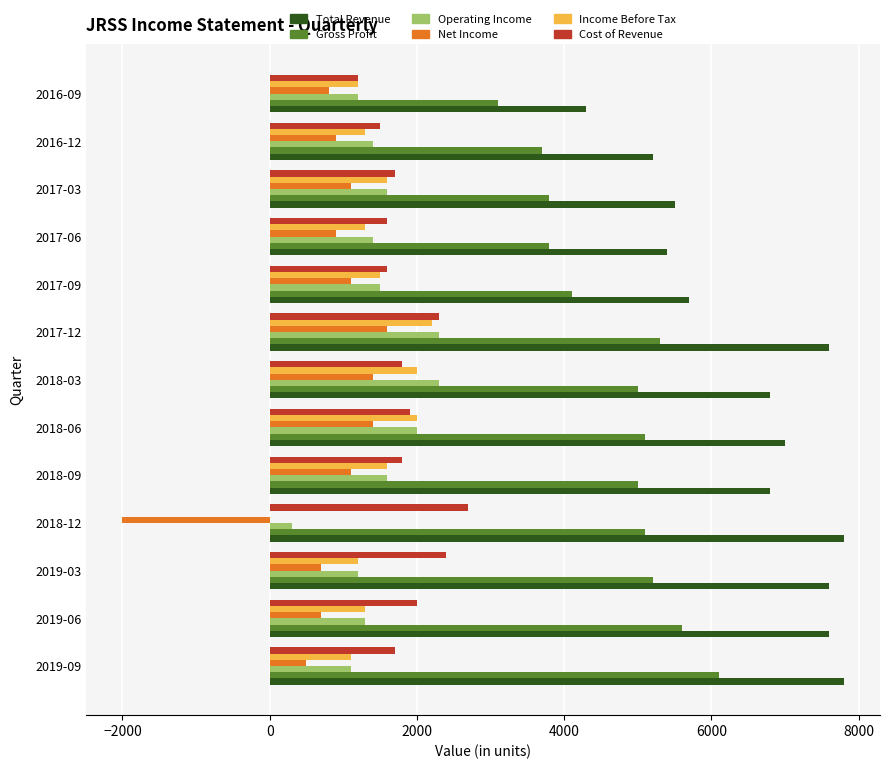

How many values in Income Before Tax are above zero?

12